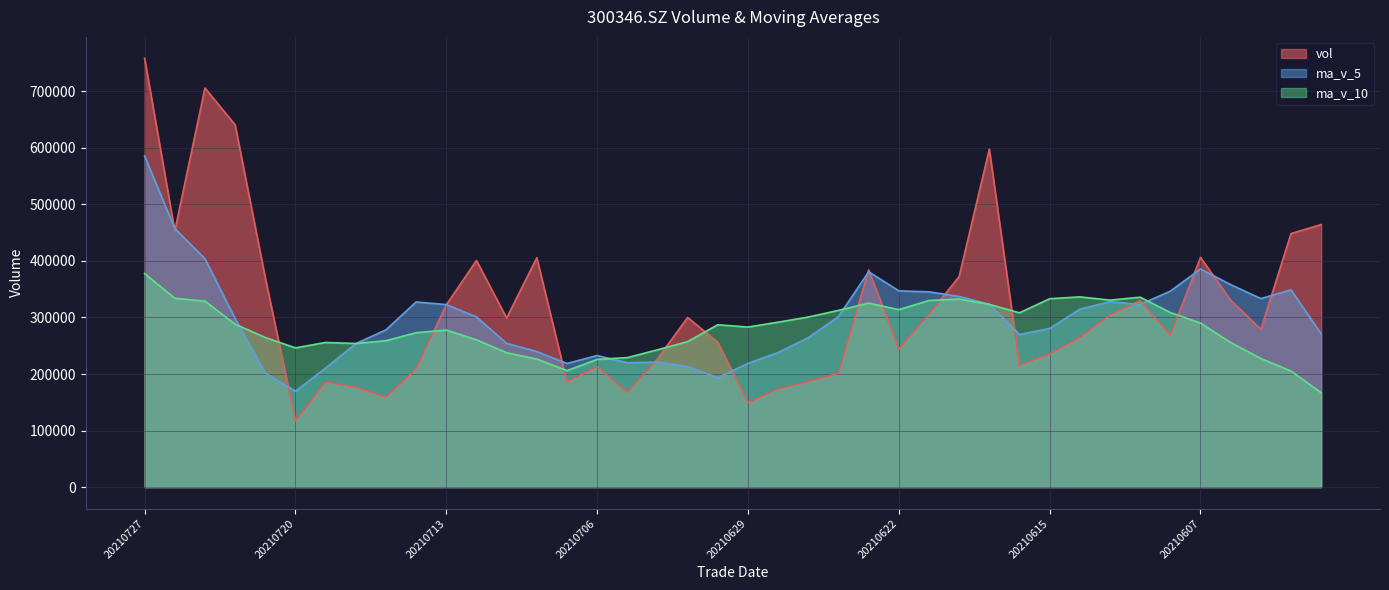

Where is the first local minimum for ma_v_10?

20210720